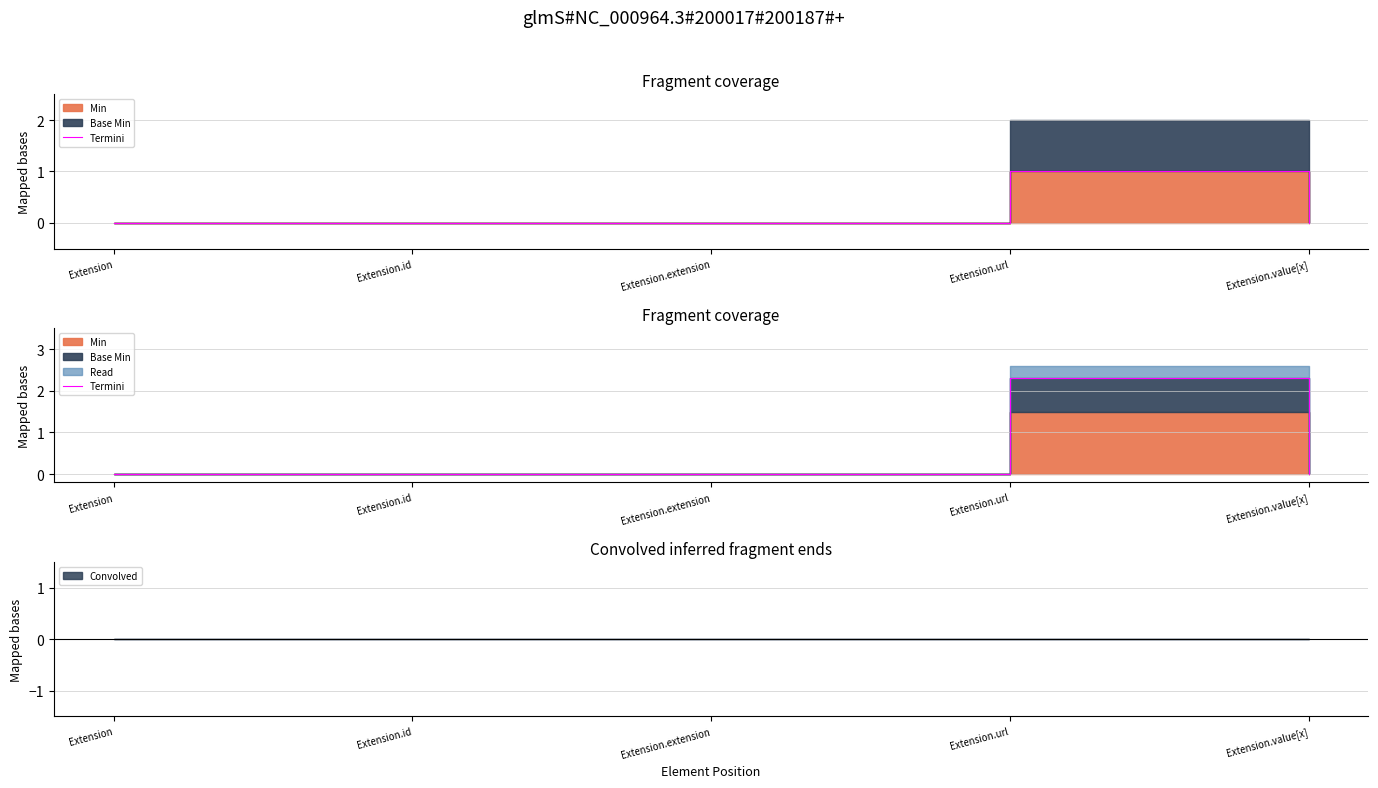

Reading right to left, what are all the values shown in this chart?

0.0	2.3	0.0	0.0	0.0